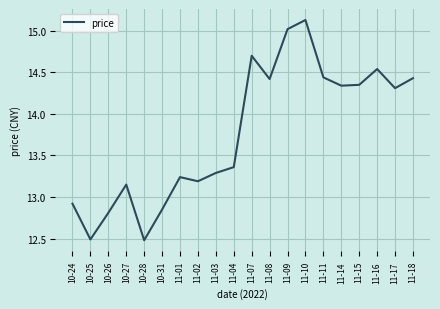

Is it true that the value at 11-18 is 14.4?

True